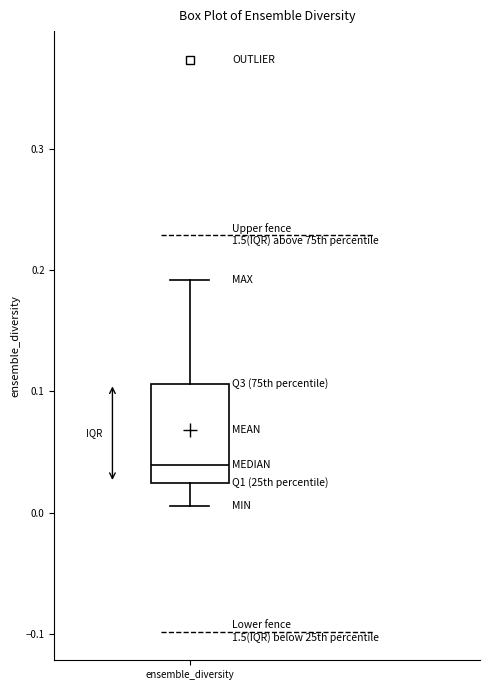

Read this box plot against the y-axis: the position of the median line, the range covered by the box, and the ends of both whiskers. The values are not printed on the chart, so give them approximately, as read against the axis.

median 0.04, box 0.02 to 0.11, whiskers 0.01 to 0.19